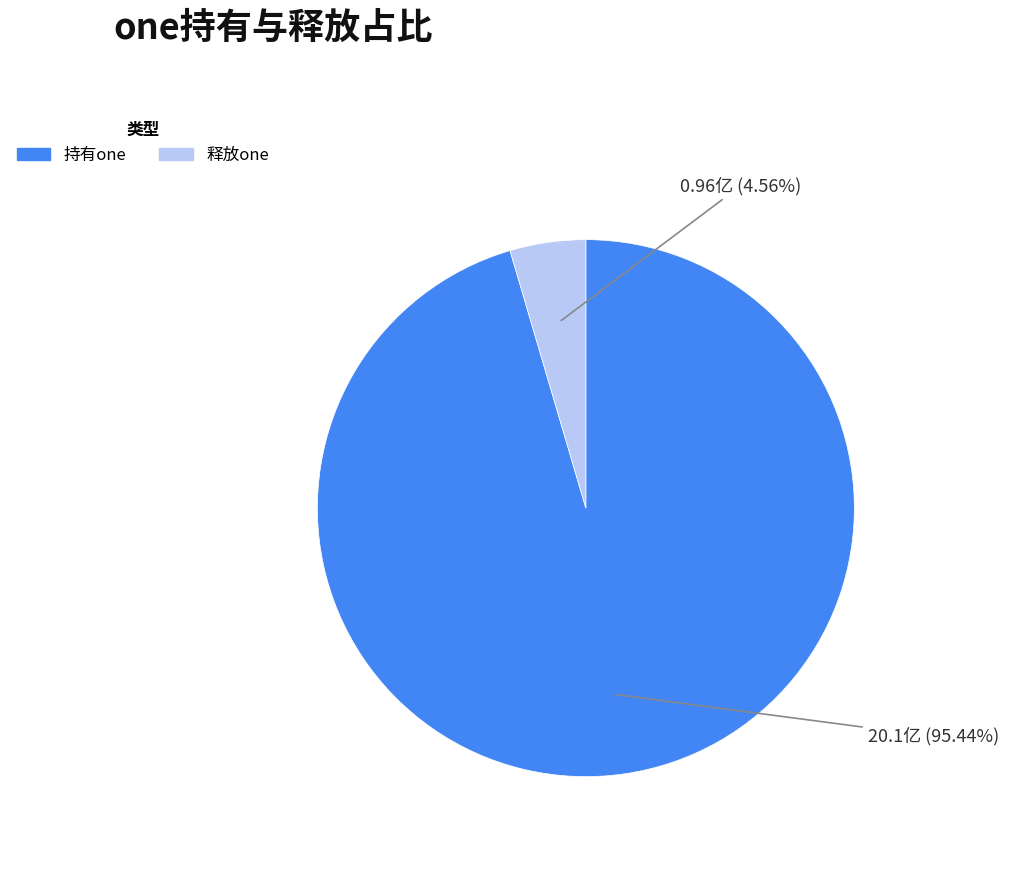

Which has a higher value, 持有one or 释放one?

持有one